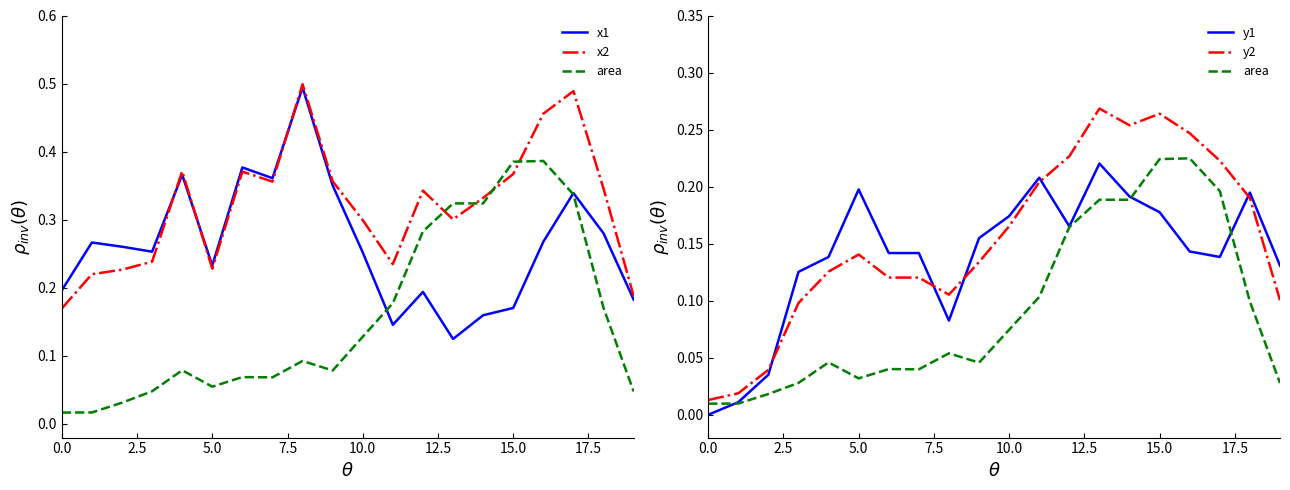

Is the value of x2 at 17.5 greater than the value of area at 15.0?

Yes